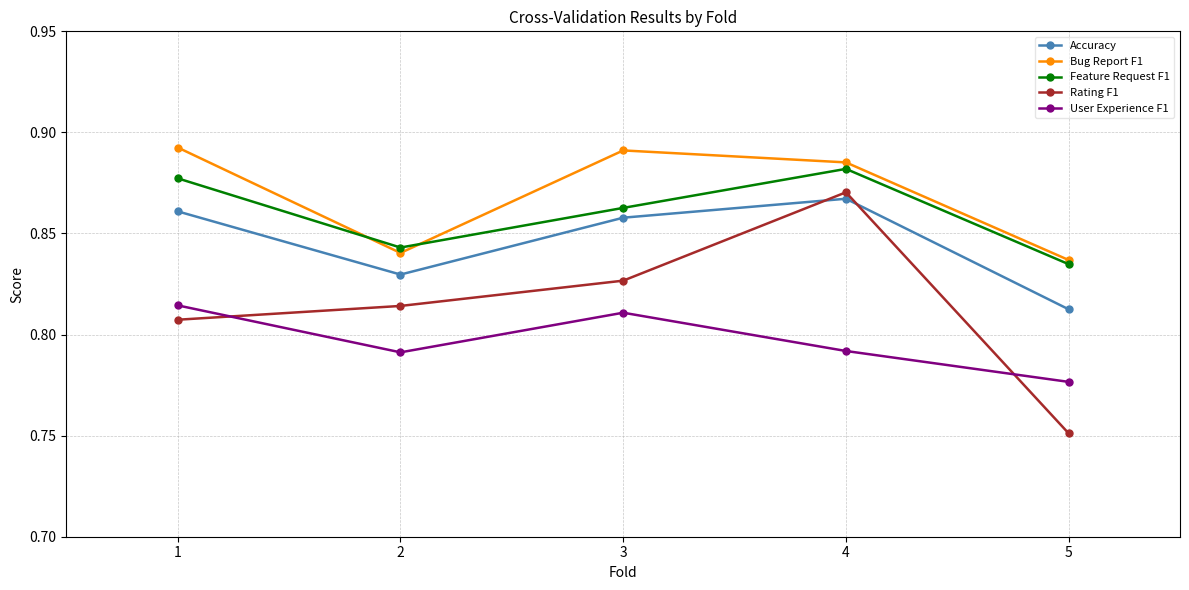

True or false: User Experience F1 and Accuracy intersect in this chart.

False